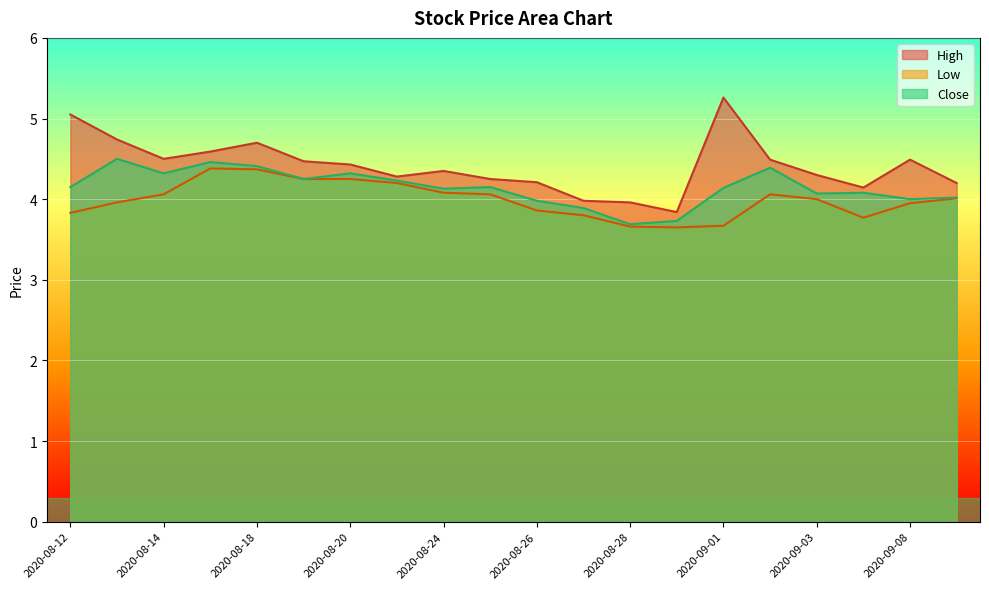

How many data points does each series have?

20